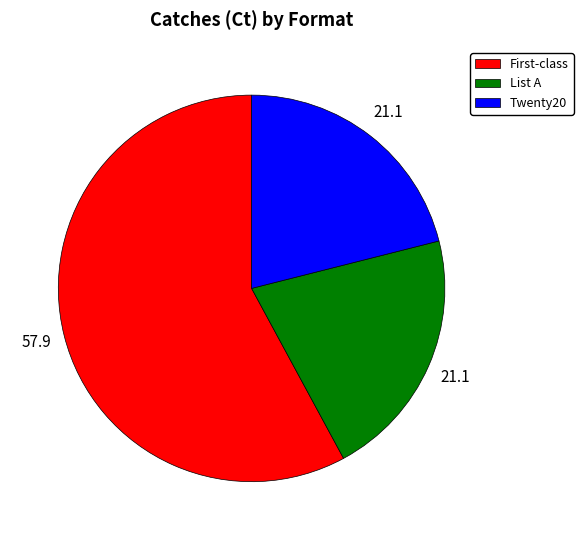

What is the largest slice in the pie chart?

First-class